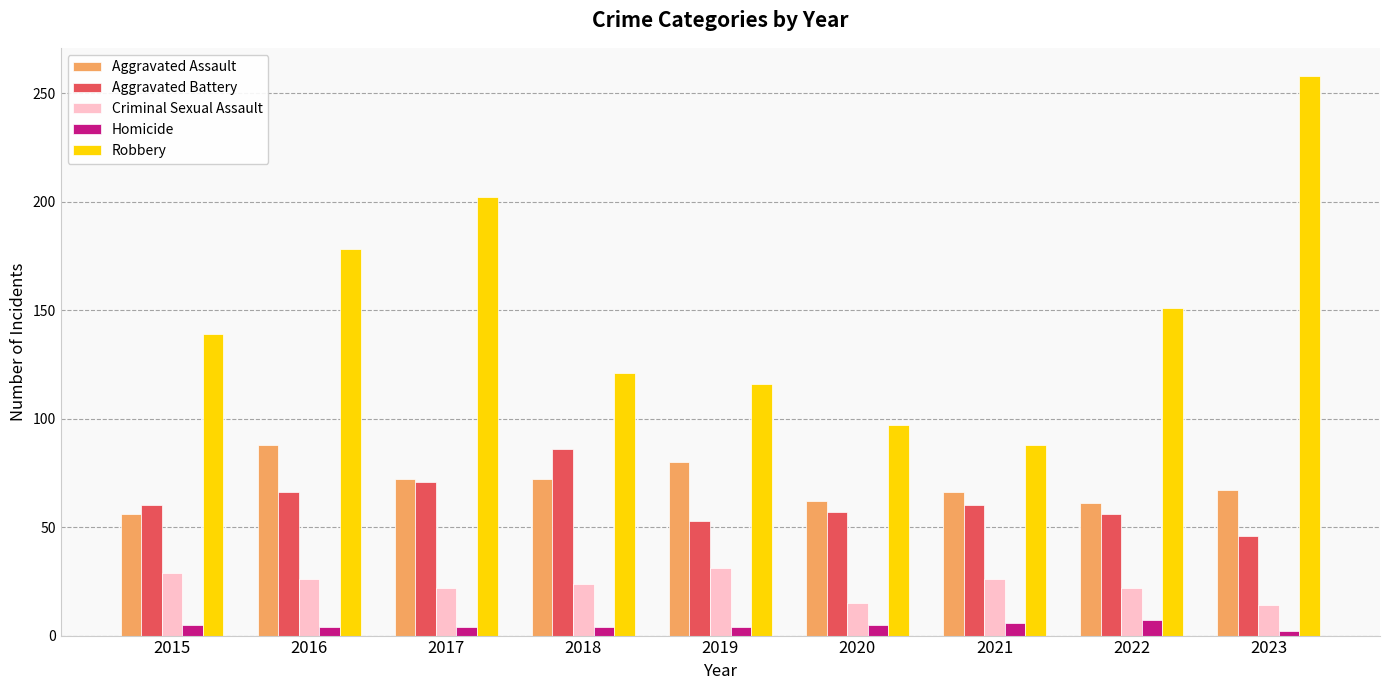

How many groups of bars are there?

9